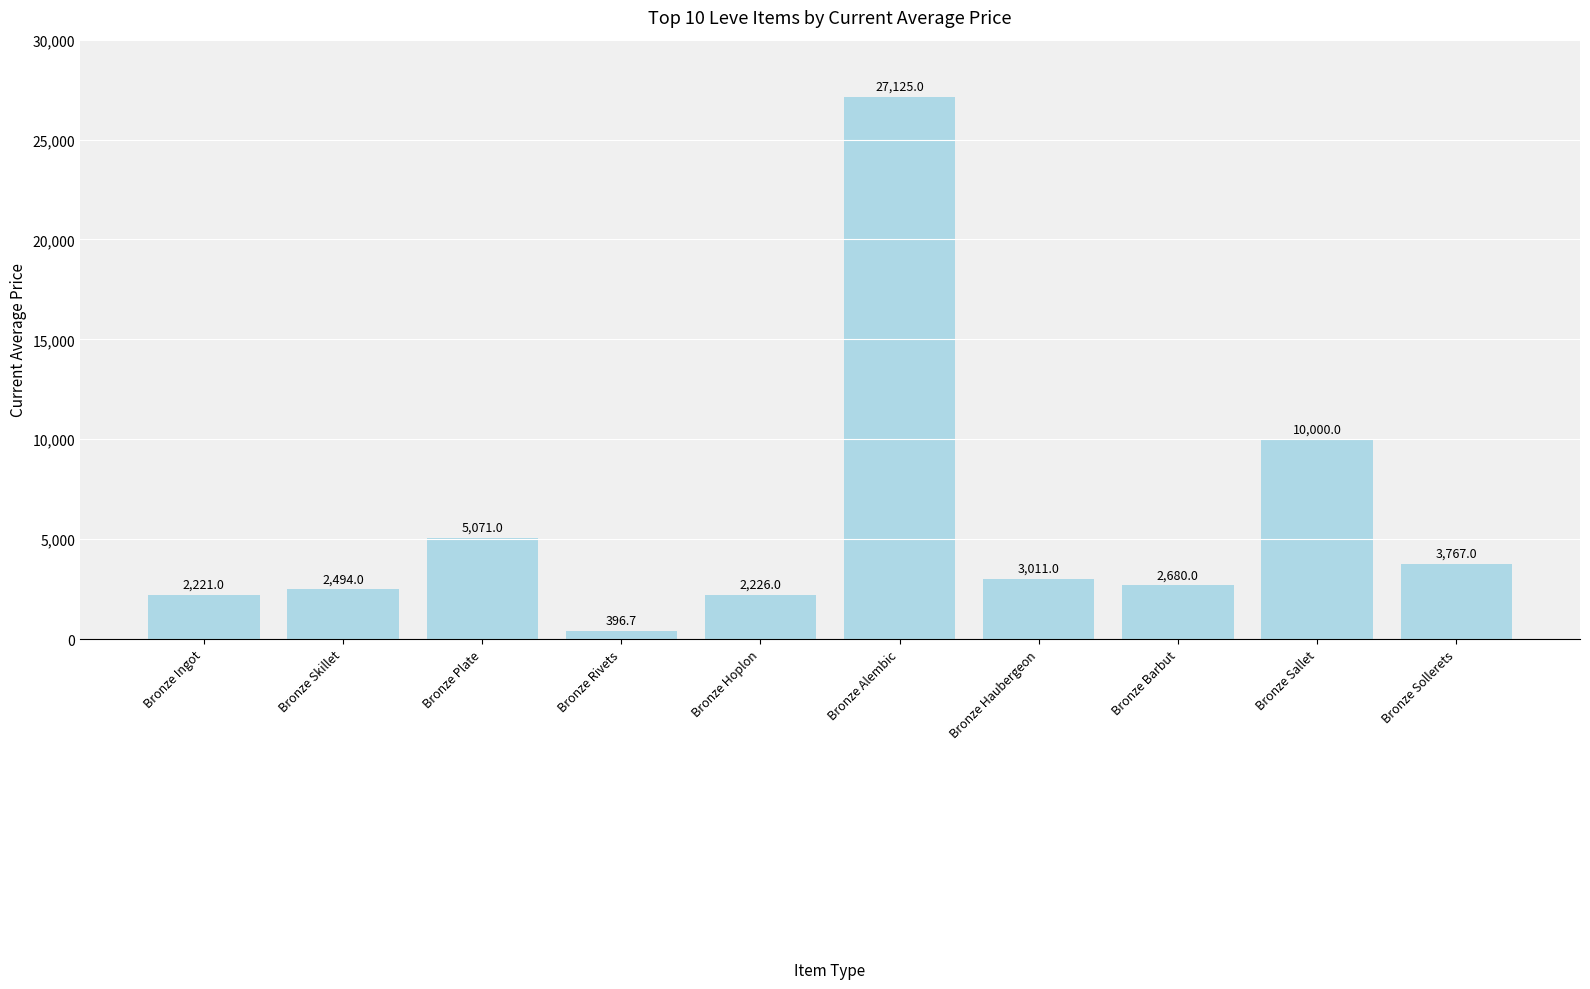

What is the sum of all values?

58991.6